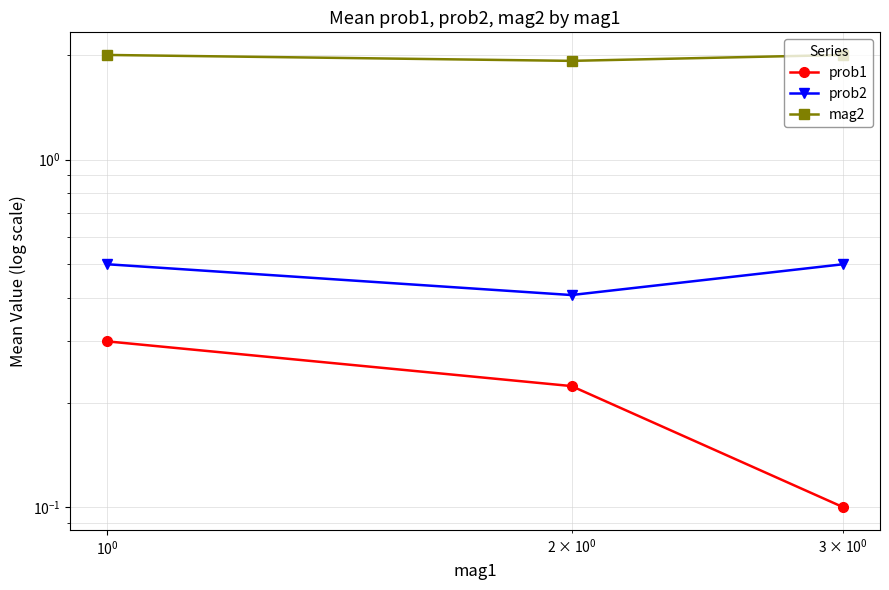

Count the number of data series in this chart.

3